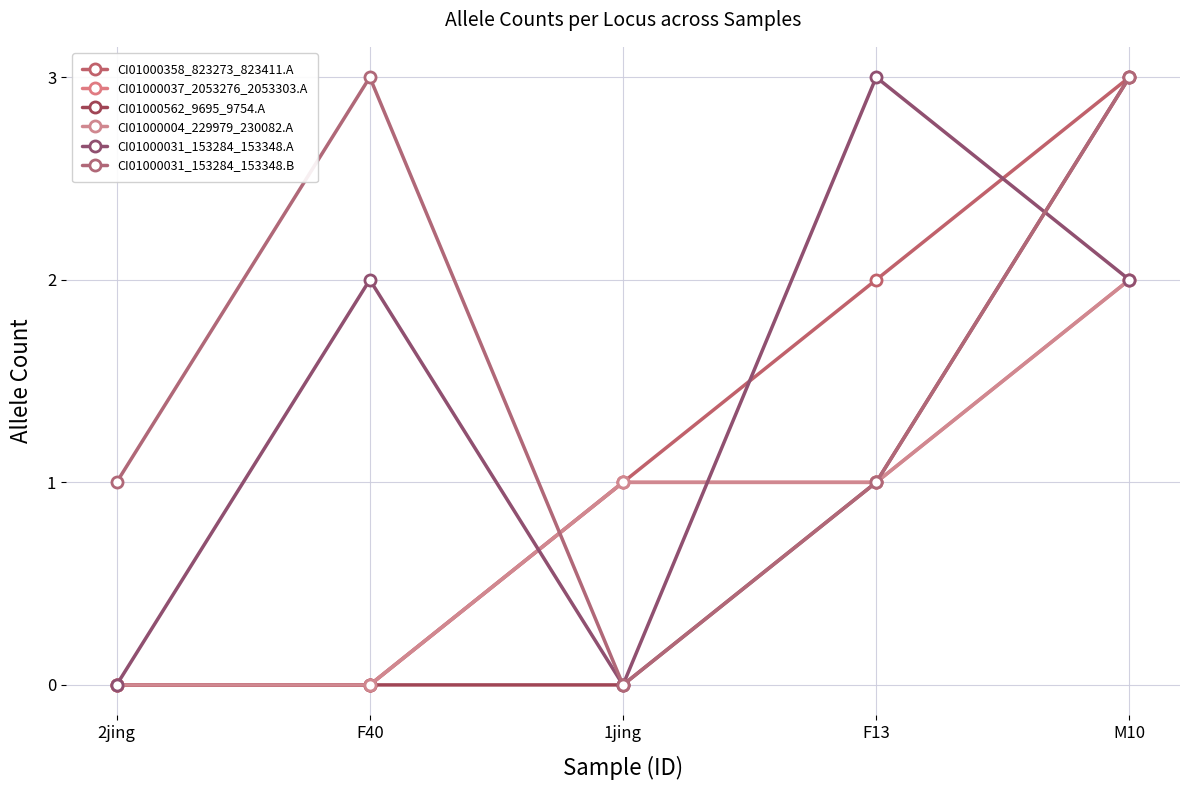

Is this an area chart (filled region under the line)?

No